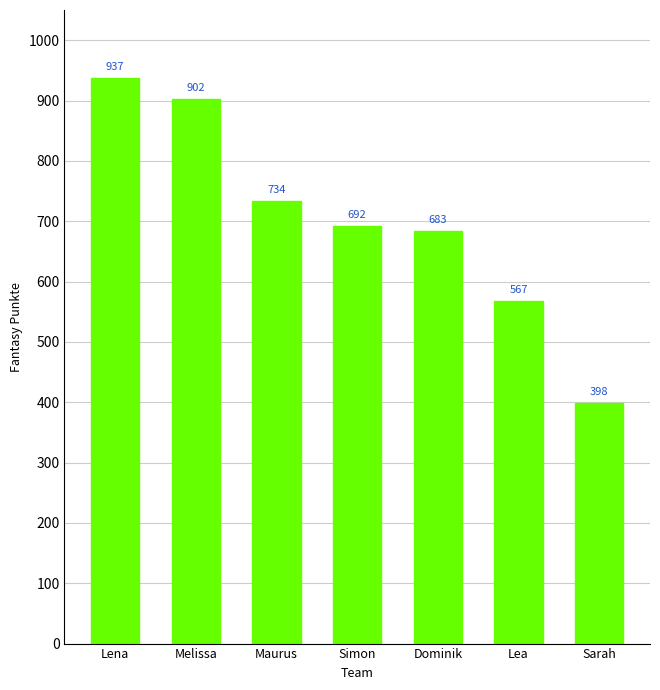

What is the difference between the maximum and minimum values?

539